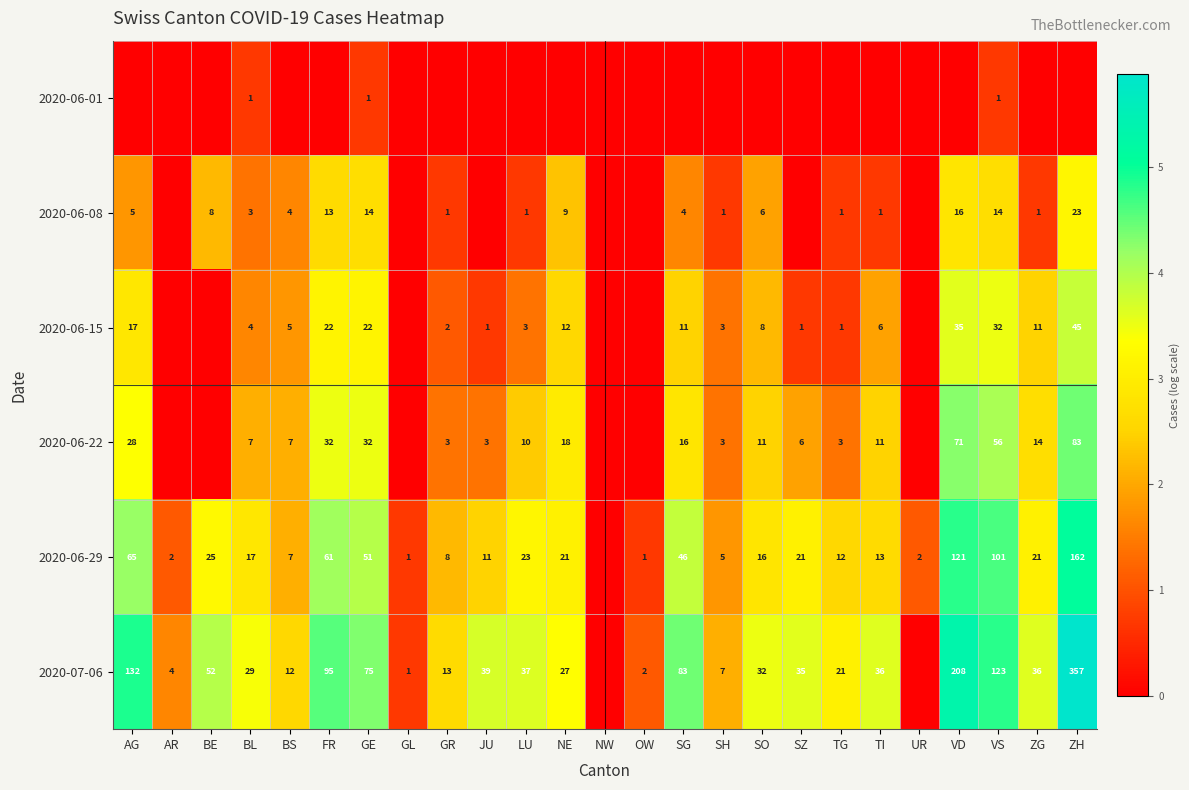

The 2020-06-15 series shows 3 at LU. True or false?

True